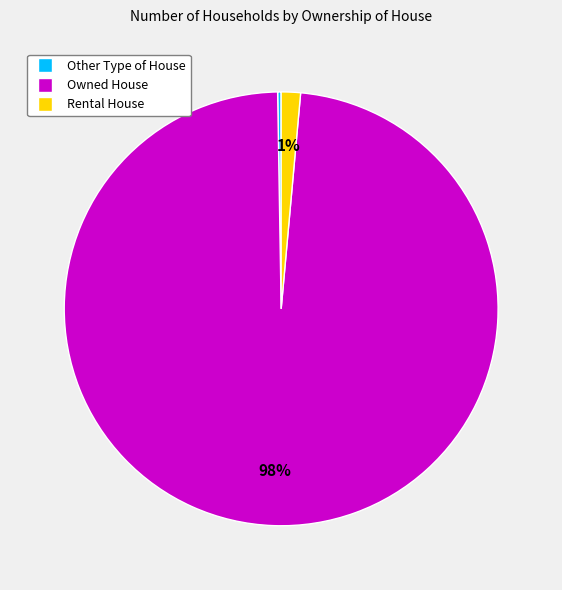

Does Rental House represent more than half of the total?

No